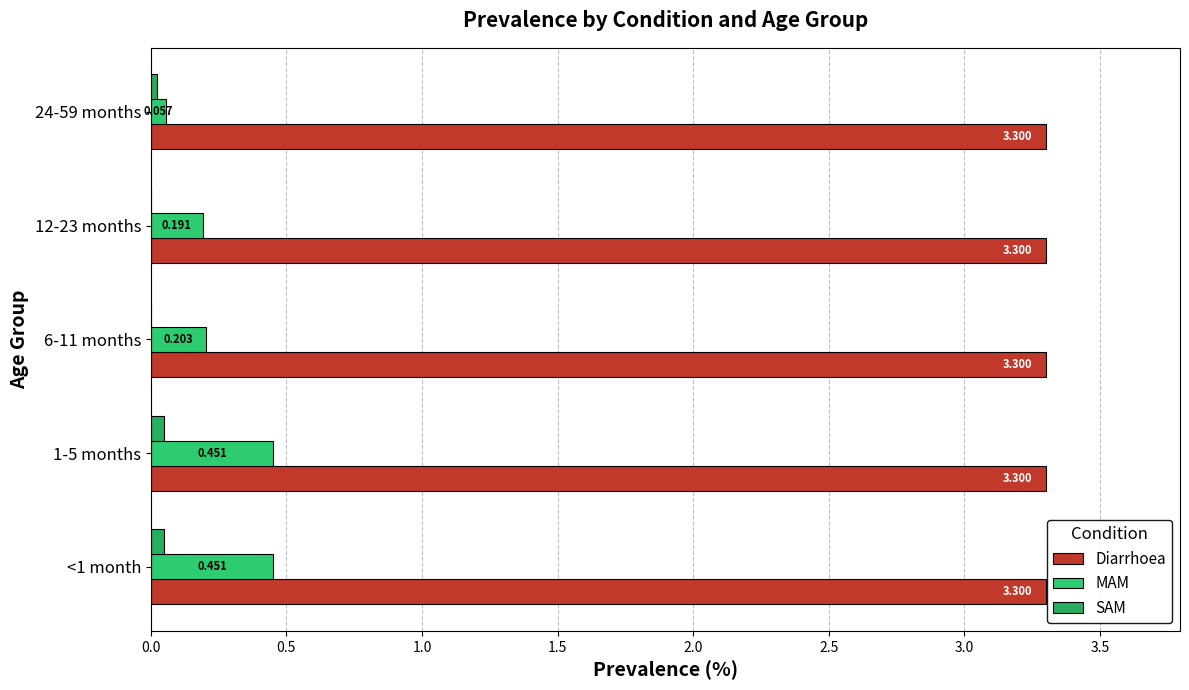

Count the number of categories in the chart.

5